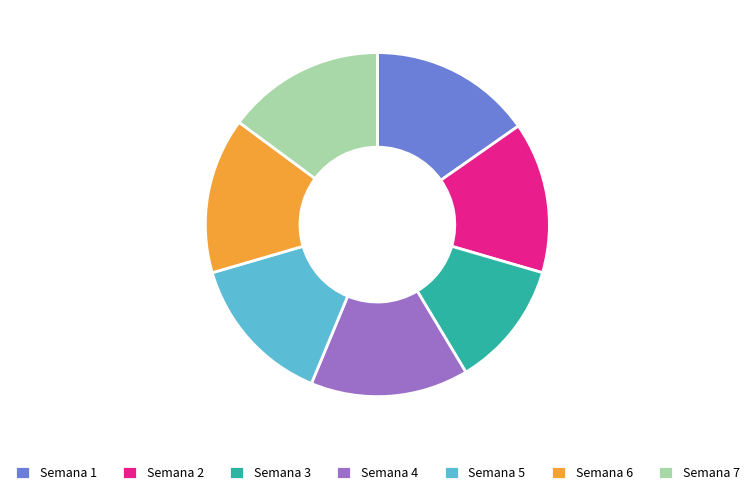

Which has a higher value, Semana 1 or Semana 5?

Semana 1